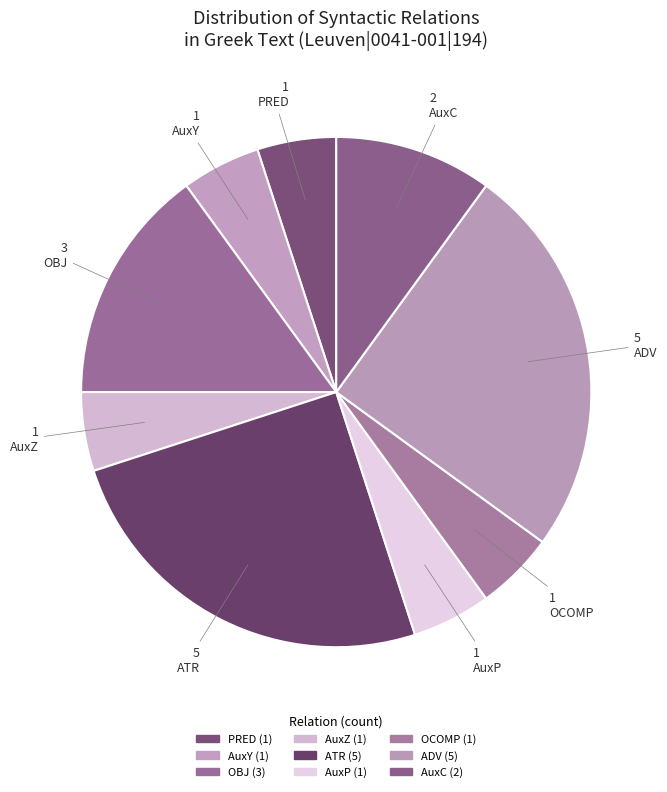

True or false: PRED accounts for 5% of the total.

True